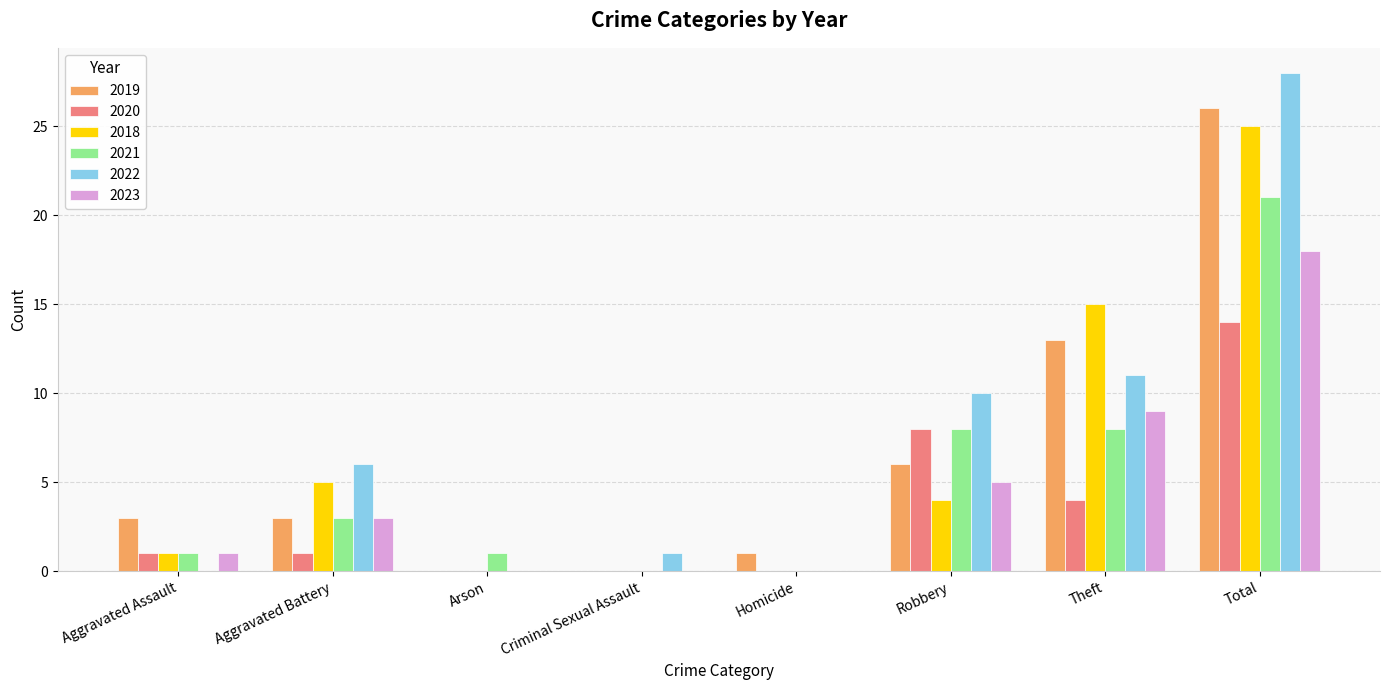

Count the number of categories in the chart.

8